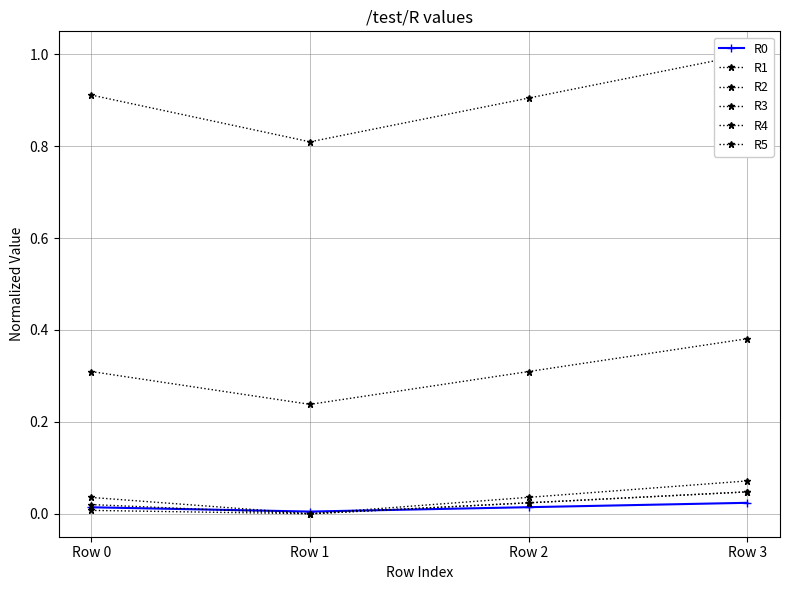

How many values in the R4 series exceed 0?

3